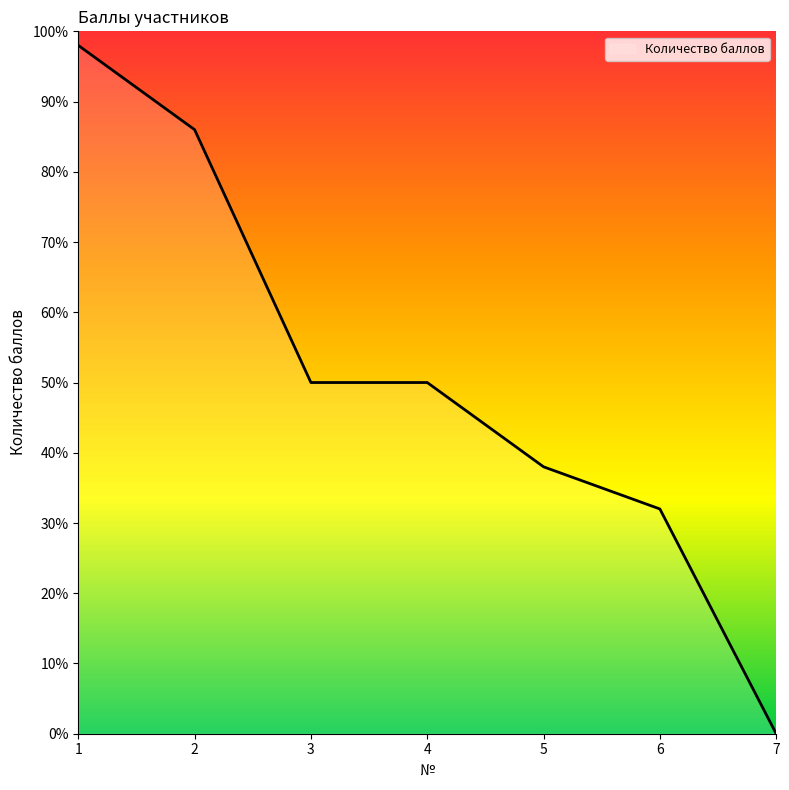

Where is the data nearest to the value 49?

3